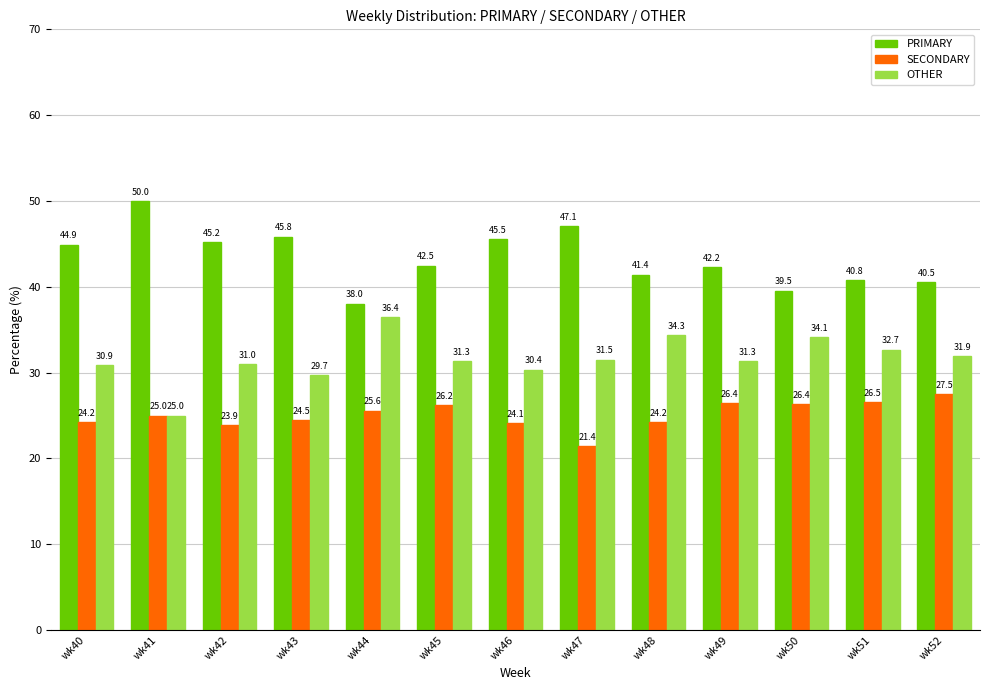

True or false: SECONDARY has a value of 39.0 at wk46.

False